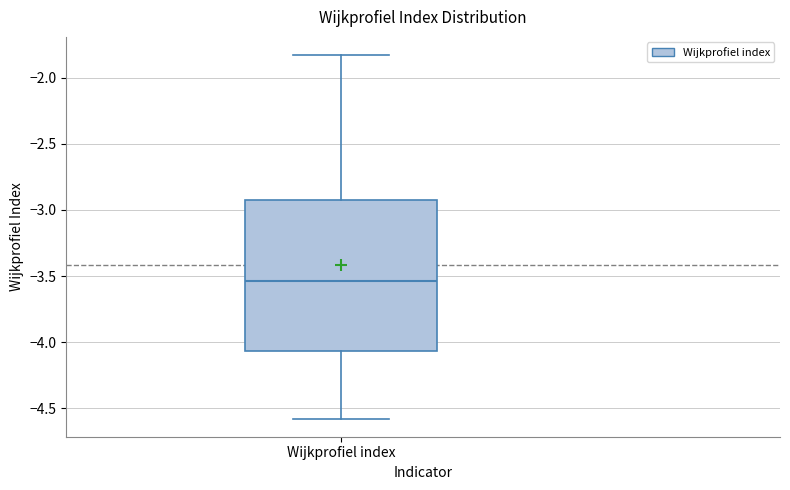

Transcribe this box plot: give where the median line is, the range the box spans, and where the two whiskers end, as read against the y-axis. The values are not printed on the chart, so give them approximately, as read against the axis.

median -3.55, box -4.05 to -2.95, whiskers -4.60 to -1.85